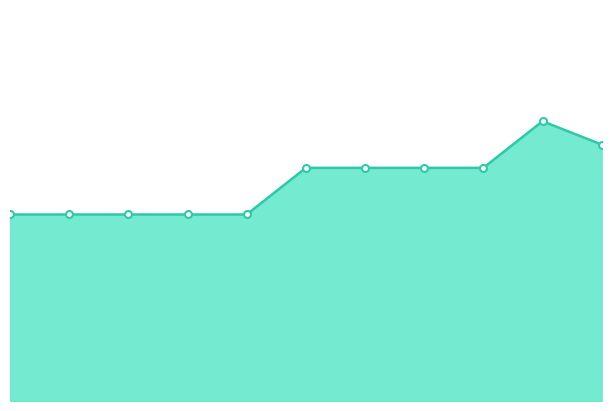

Is this an area chart (filled region under the line)?

Yes